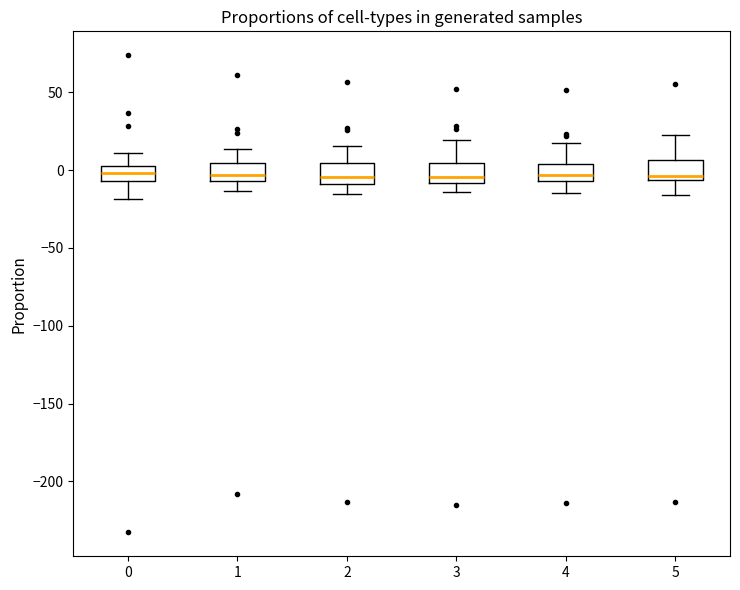

Reading left to right, transcribe this box plot: for each box, give where its median line is, the range the box spans, and where its two whiskers end, as read against the y-axis. The values are not printed on the chart, so give them approximately, as read against the axis.

0: median 0, box -5 to 5, whiskers -20 to 10
1: median -5 (just above the box's lower edge), box -5 to 5, whiskers -15 to 15
2: median -5, box -10 to 5, whiskers -15 to 15
3: median -5, box -10 to 5, whiskers -15 to 20
4: median -5 (just above the box's lower edge), box -5 to 5, whiskers -15 to 15
5: median -5 (just above the box's lower edge), box -5 to 5, whiskers -15 to 20